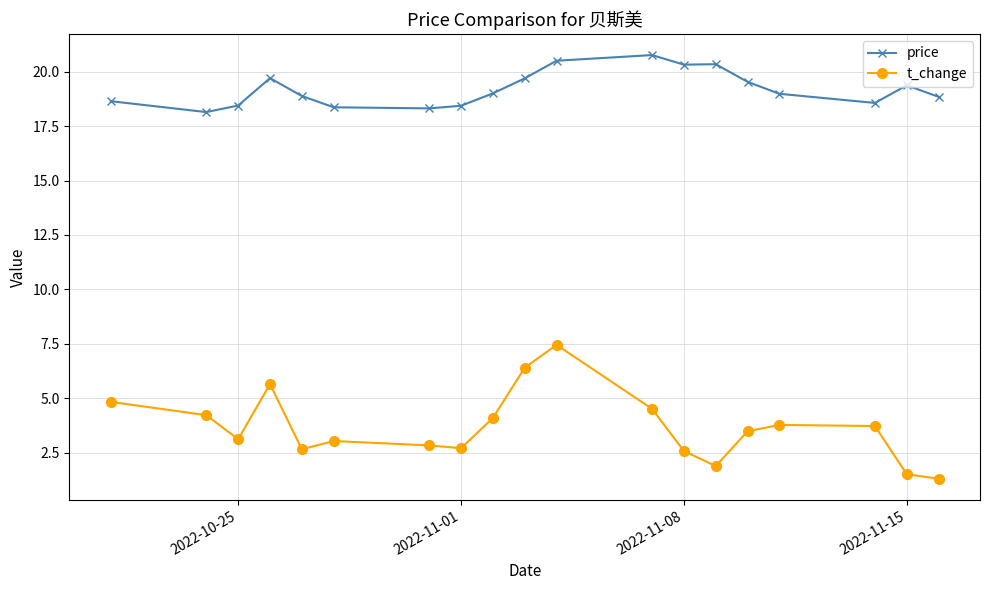

How many interior local valleys does the price series have?

4